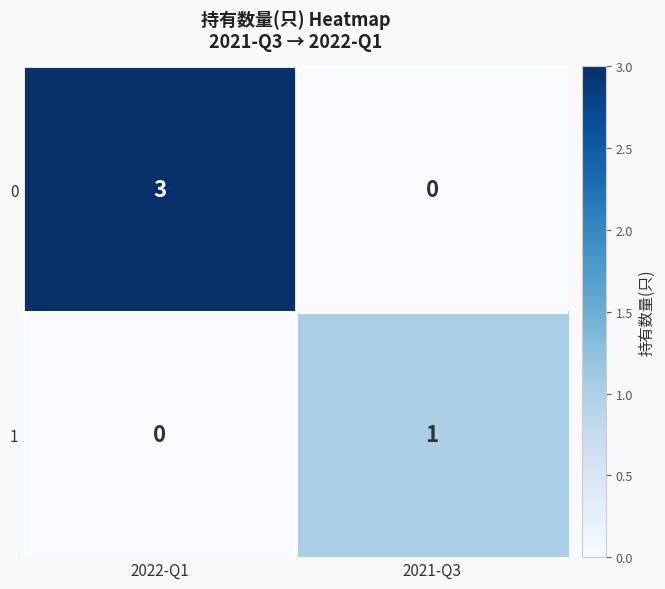

List the series in order of their overall mean, lowest first.

1, 0